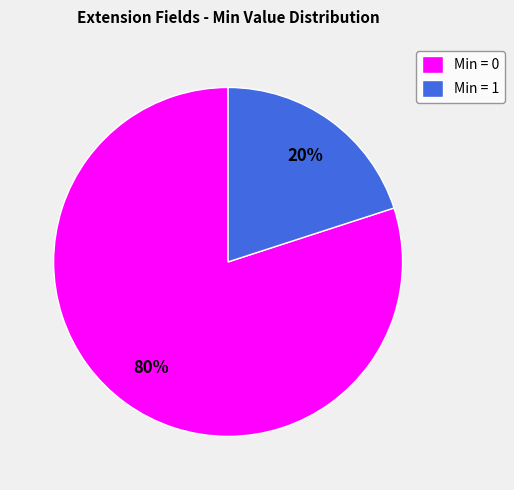

Do Min = 1 and Min = 0 together represent more than half of the pie?

Yes